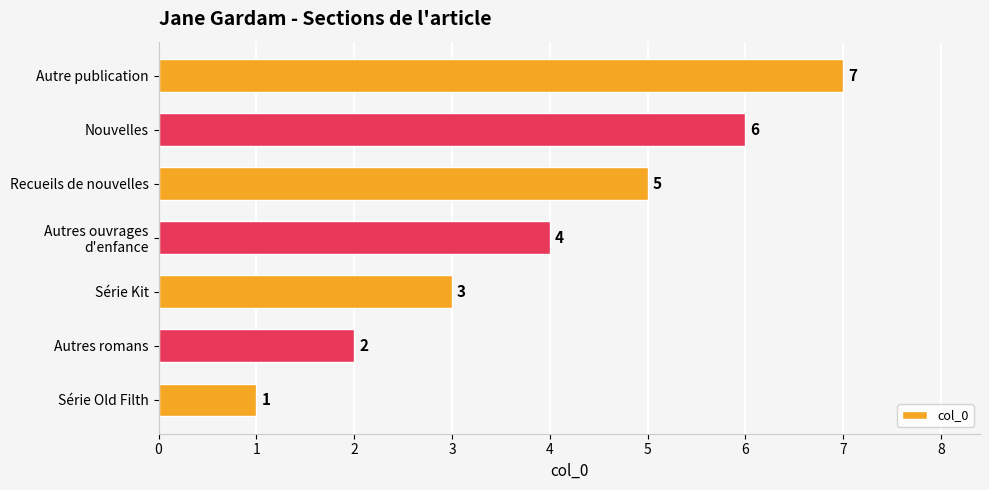

What is the average value?

4